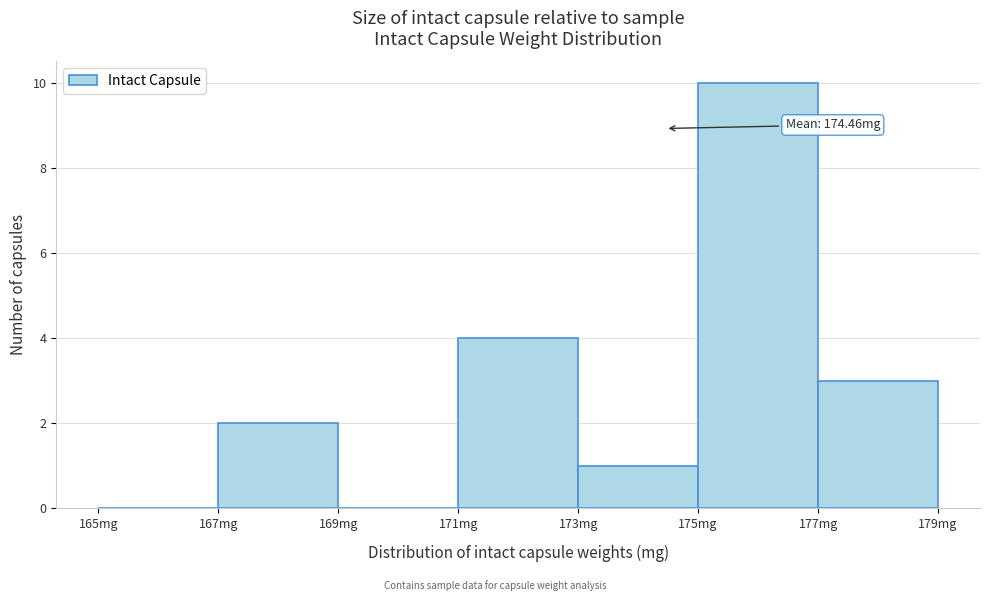

Over which range of the x-axis is the bar tallest?

175 to 177